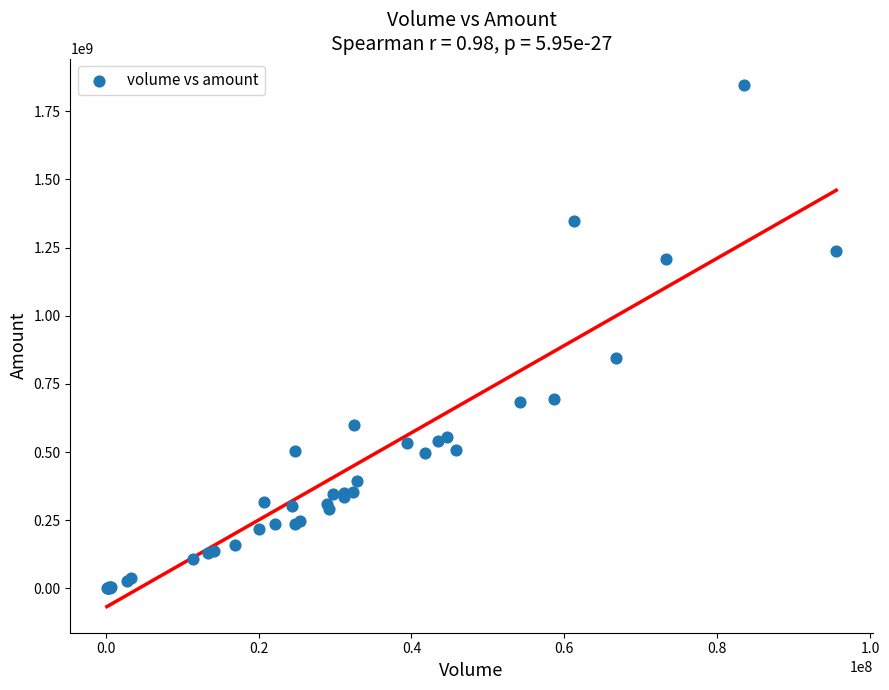

What Y value in the scatter plot is closest to 924287634?

845355909